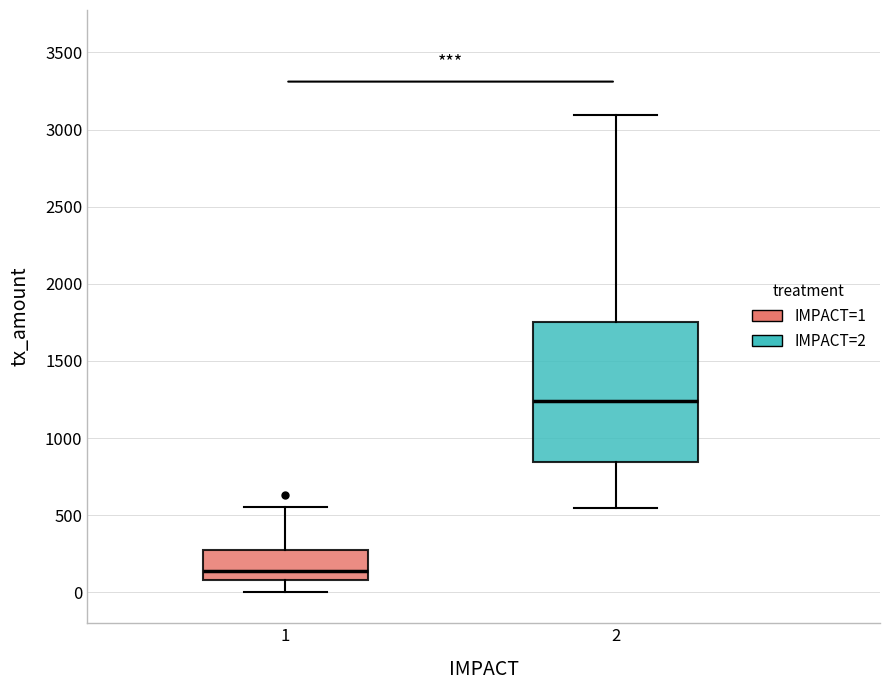

Reading left to right, transcribe this box plot: for each box, give where its median line is, the range the box spans, and where its two whiskers end, as read against the y-axis. The values are not printed on the chart, so give them approximately, as read against the axis.

1: median 150, box 100 to 300, whiskers 0 to 550
2: median 1250, box 850 to 1750, whiskers 550 to 3100